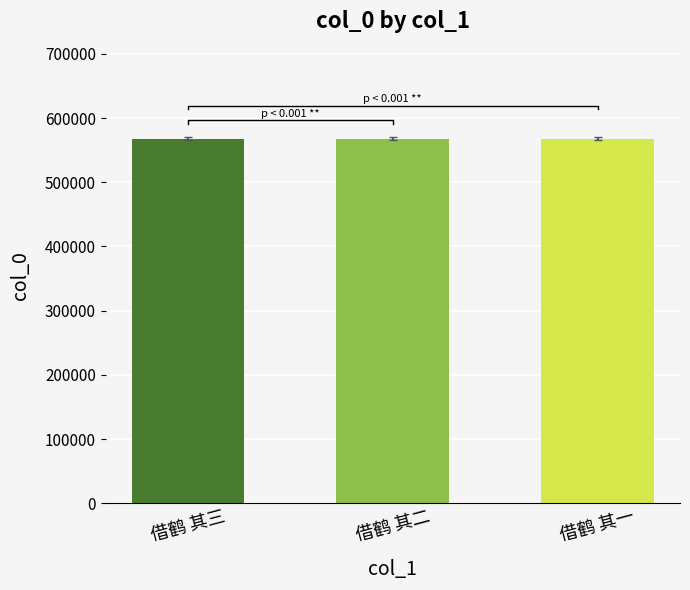

What is the minimum value shown in the chart?

568036